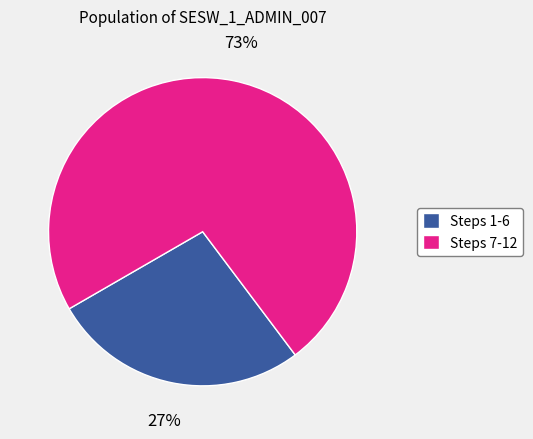

Count the number of slices in the pie.

2